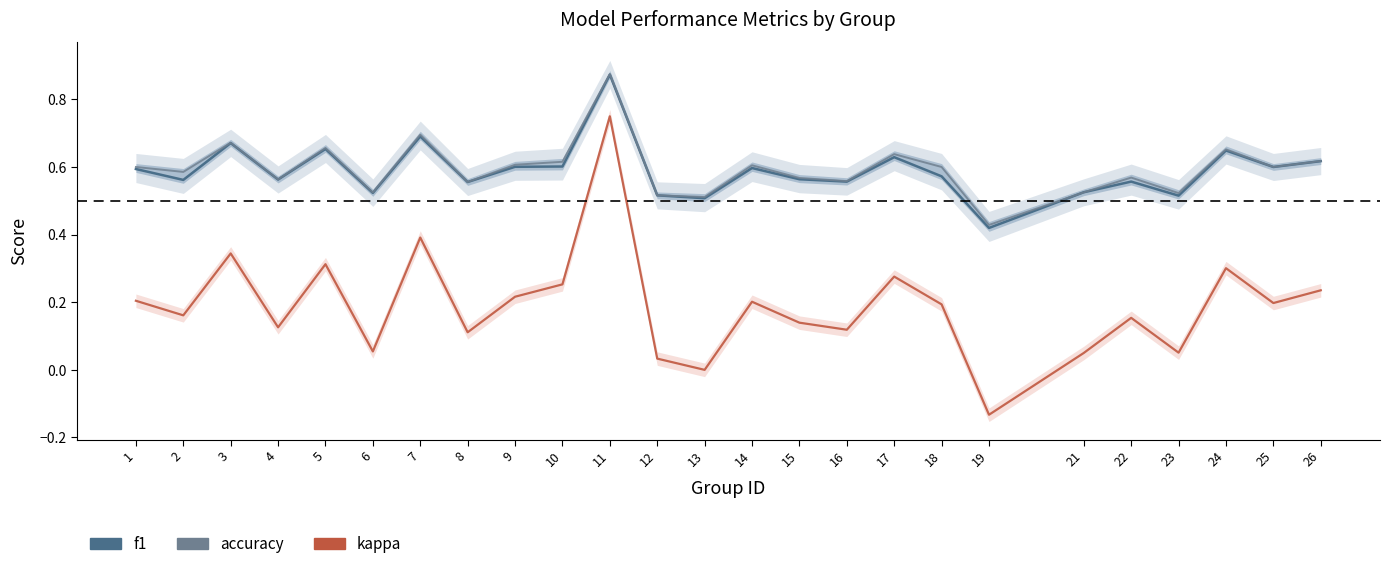

At which label is kappa closest to 0?

13